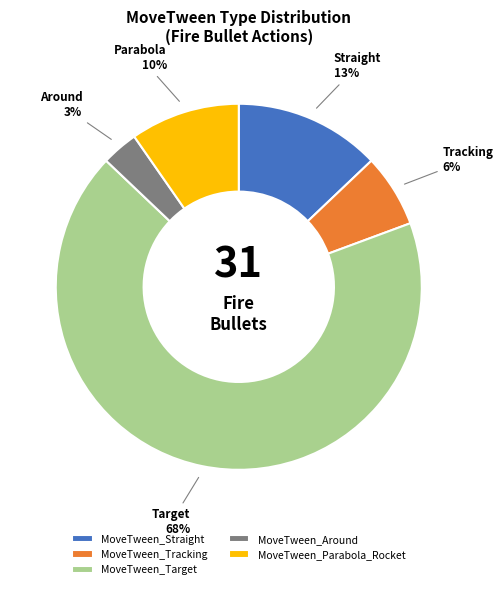

To the nearest percent, what is the difference between the MoveTween_Straight and MoveTween_Around slice percentages?

10%